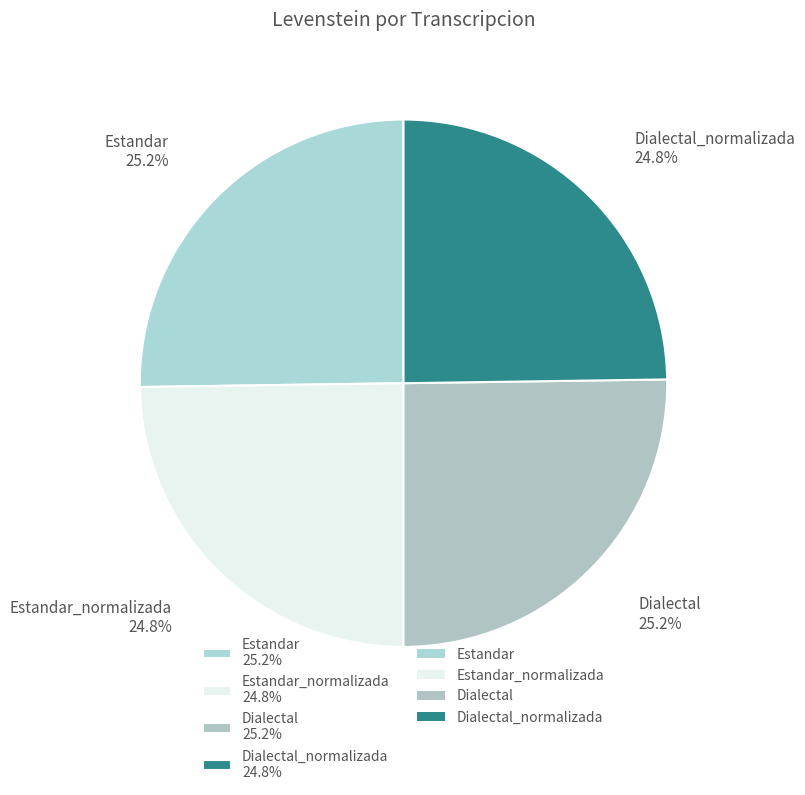

Count the number of slices in the pie.

4